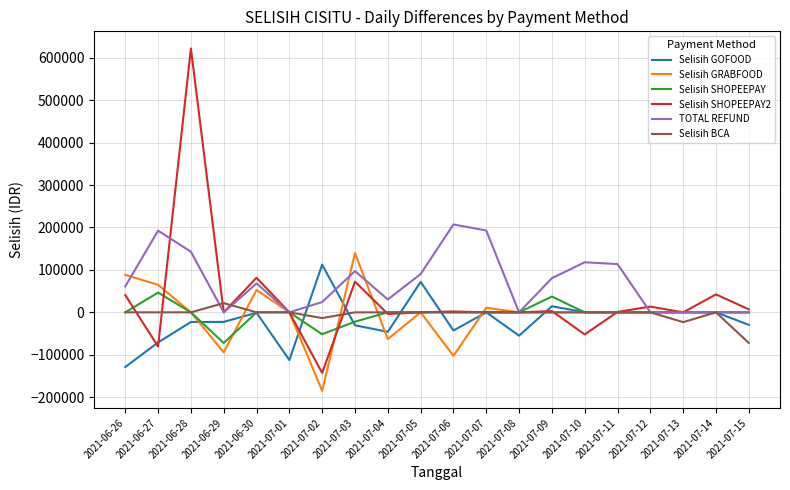

At which label does Selisih BCA reach its minimum?

2021-07-15